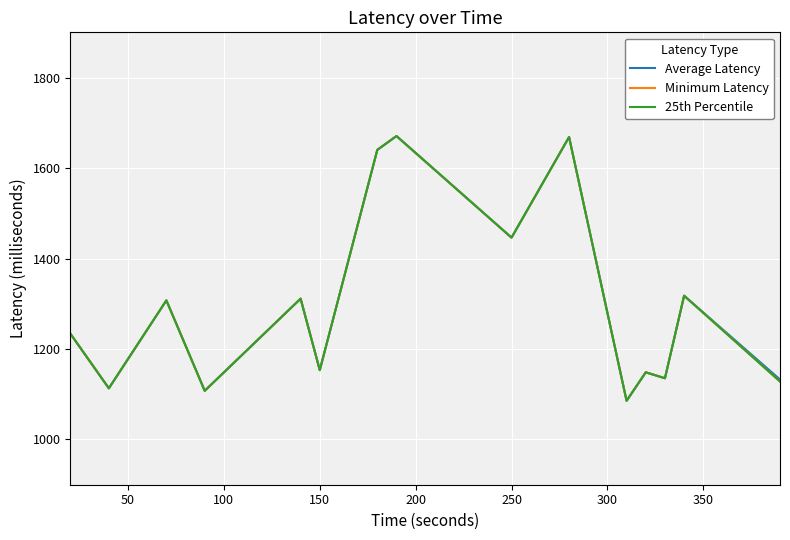

Is this an area chart (filled region under the line)?

No